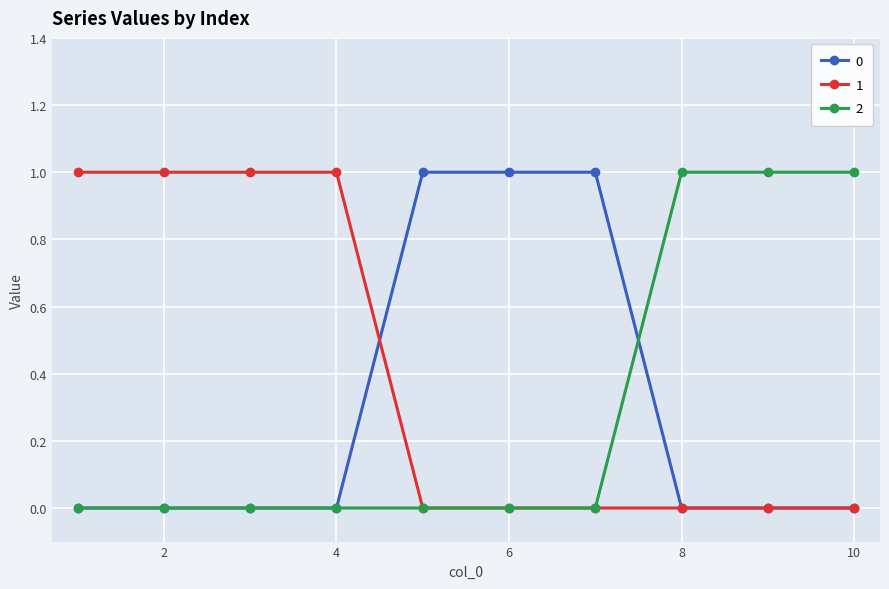

What is the sum of all 1 values?

4